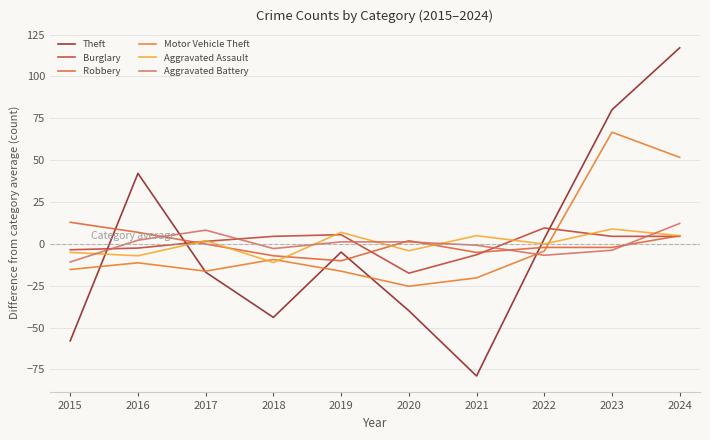

Reading left to right, what are all the values shown in this chart?

Theft: 2015=-57.9	2016=42.1	2017=-16.9	2018=-43.9	2019=-4.9	2020=-39.9	2021=-78.9	2022=3.1	2023=80.1	2024=117.1
Burglary: 2015=-3.5	2016=-2.5	2017=1.5	2018=4.5	2019=5.5	2020=-17.5	2021=-6.5	2022=9.5	2023=4.5	2024=4.5
Robbery: 2015=12.9	2016=6.9	2017=-0.1	2018=-7.1	2019=-10.1	2020=1.9	2021=-5.1	2022=-2.1	2023=-2.1	2024=4.9
Motor Vehicle Theft: 2015=-15.3	2016=-11.3	2017=-16.3	2018=-9.3	2019=-16.3	2020=-25.3	2021=-20.3	2022=-4.3	2023=66.7	2024=51.7
Aggravated Assault: 2015=-5.1	2016=-7.1	2017=1.9	2018=-11.1	2019=6.9	2020=-4.1	2021=4.9	2022=-0.1	2023=8.9	2024=4.9
Aggravated Battery: 2015=-10.8	2016=2.2	2017=8.2	2018=-2.8	2019=1.2	2020=1.2	2021=-0.8	2022=-6.8	2023=-3.8	2024=12.2